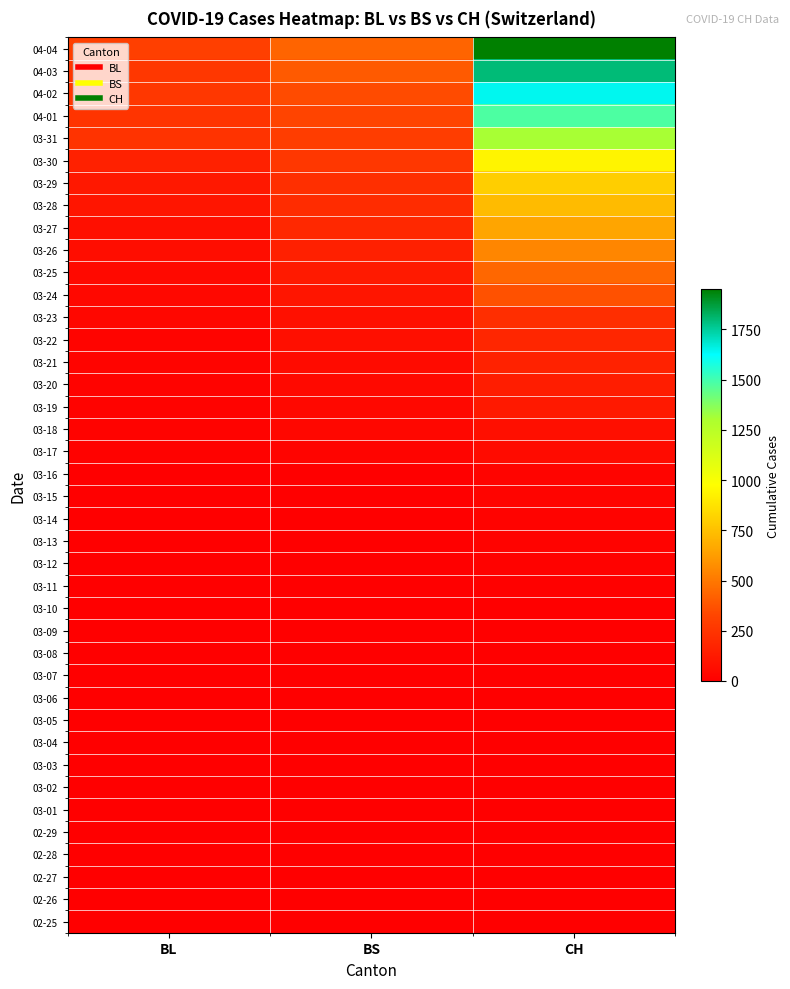

Reading left to right, list all the values displayed in this chart.

02-25: BL=0	BS=0	CH=0
02-26: BL=0	BS=0	CH=0
02-27: BL=0	BS=0	CH=0
02-28: BL=0	BS=0	CH=0
02-29: BL=0	BS=0	CH=0
03-01: BL=0	BS=0	CH=0
03-02: BL=0	BS=0	CH=0
03-03: BL=0	BS=0	CH=0
03-04: BL=0	BS=0	CH=0
03-05: BL=0	BS=0	CH=0
03-06: BL=0	BS=0	CH=1
03-07: BL=0	BS=0	CH=1
03-08: BL=0	BS=0	CH=1
03-09: BL=1	BS=0	CH=3
03-10: BL=2	BS=0	CH=7
03-11: BL=2	BS=4	CH=11
03-12: BL=2	BS=4	CH=12
03-13: BL=2	BS=4	CH=17
03-14: BL=2	BS=4	CH=17
03-15: BL=5	BS=0	CH=20
03-16: BL=5	BS=0	CH=21
03-17: BL=13	BS=25	CH=54
03-18: BL=16	BS=36	CH=75
03-19: BL=16	BS=44	CH=119
03-20: BL=18	BS=46	CH=138
03-21: BL=21	BS=57	CH=160
03-22: BL=21	BS=73	CH=181
03-23: BL=35	BS=78	CH=222
03-24: BL=40	BS=105	CH=368
03-25: BL=46	BS=128	CH=443
03-26: BL=65	BS=155	CH=546
03-27: BL=76	BS=191	CH=654
03-28: BL=100	BS=211	CH=734
03-29: BL=115	BS=228	CH=800
03-30: BL=158	BS=263	CH=938
03-31: BL=242	BS=292	CH=1307
04-01: BL=249	BS=323	CH=1478
04-02: BL=262	BS=350	CH=1643
04-03: BL=266	BS=397	CH=1795
04-04: BL=298	BS=434	CH=1950